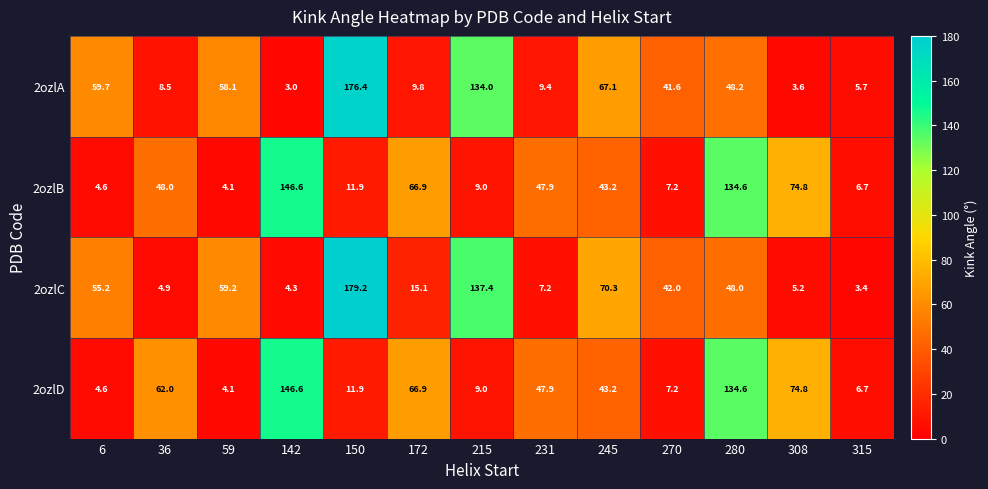

Is it true that 2ozlD equals 106.2 at 172?

False